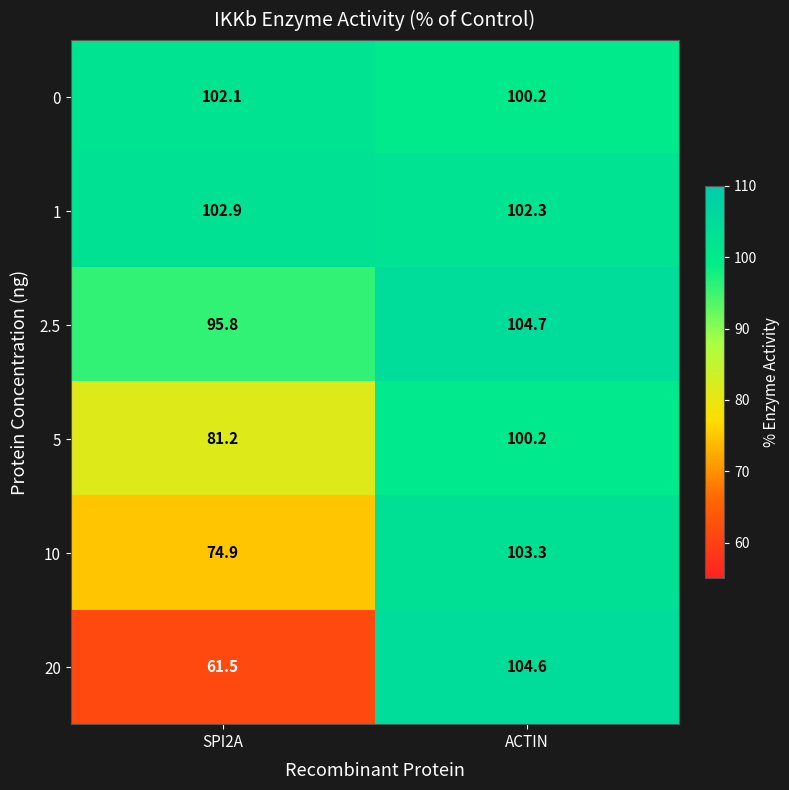

What is the sum of the 0 values at SPI2A and ACTIN?

202.3